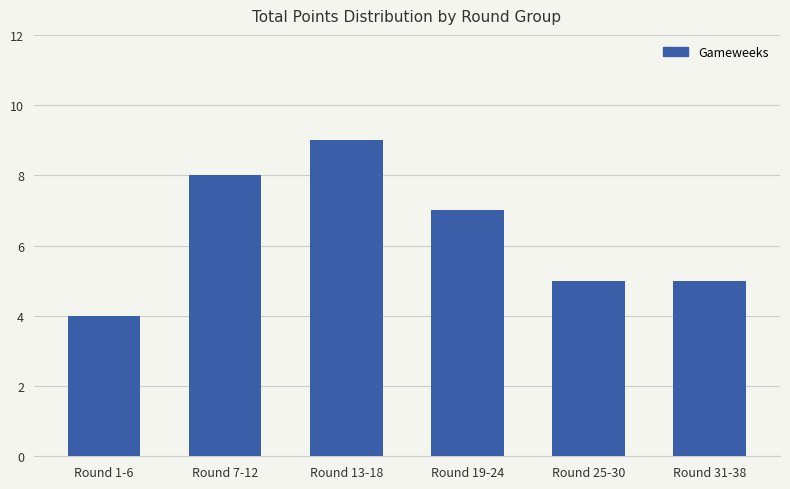

What is the average value?

6